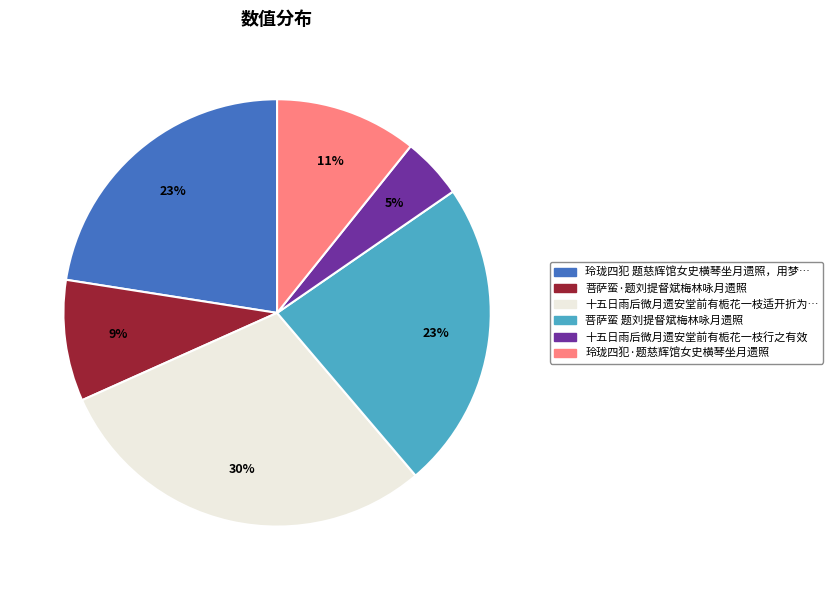

To the nearest percent, what is the difference between the largest and smallest slice percentages?

25%